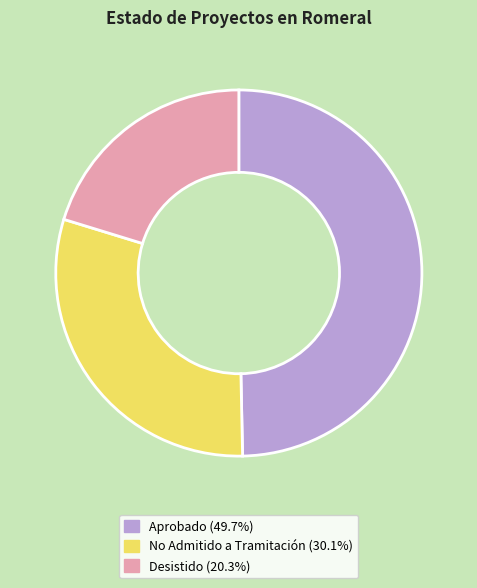

Rank the categories by value from lowest to highest.

Desistido, No Admitido a Tramitación, Aprobado